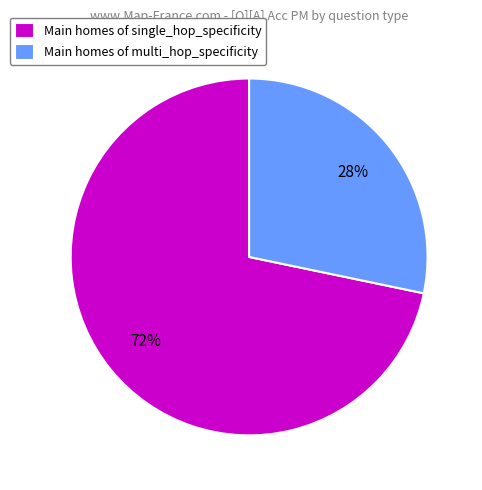

Is it true that Main homes of single_hop_specificity is 66% of the pie?

False